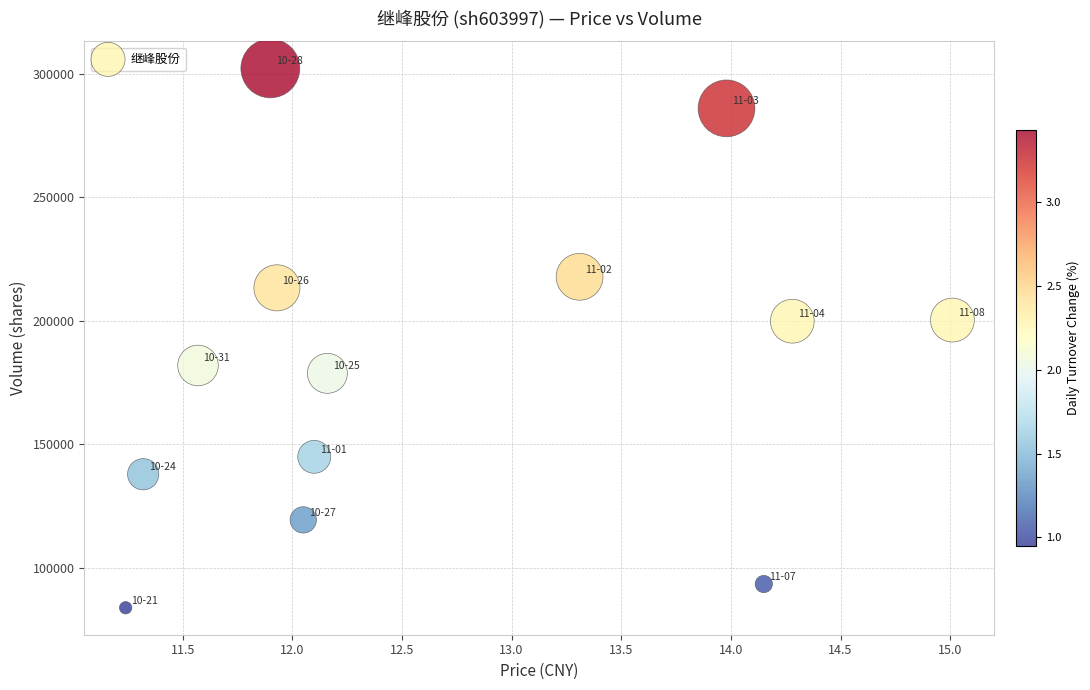

How many points are shown in the scatter plot?

13